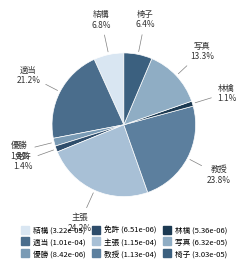

Is there a majority slice in this chart?

No